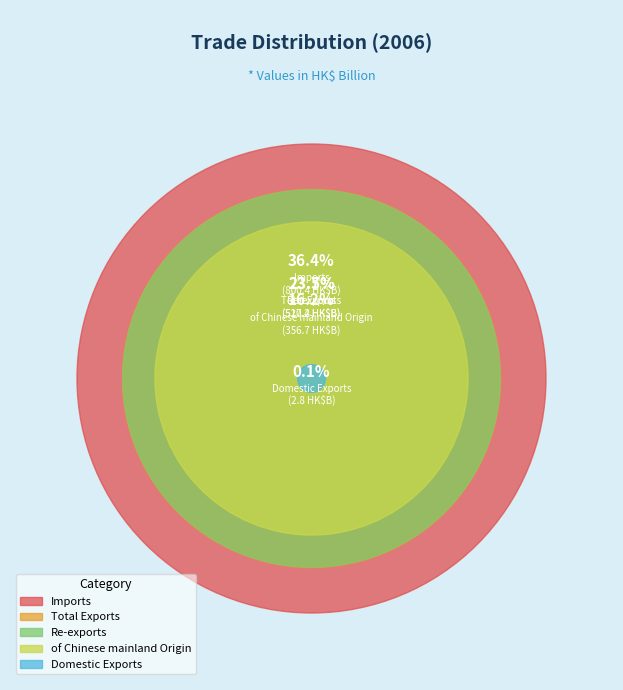

Count the number of slices in the pie.

5